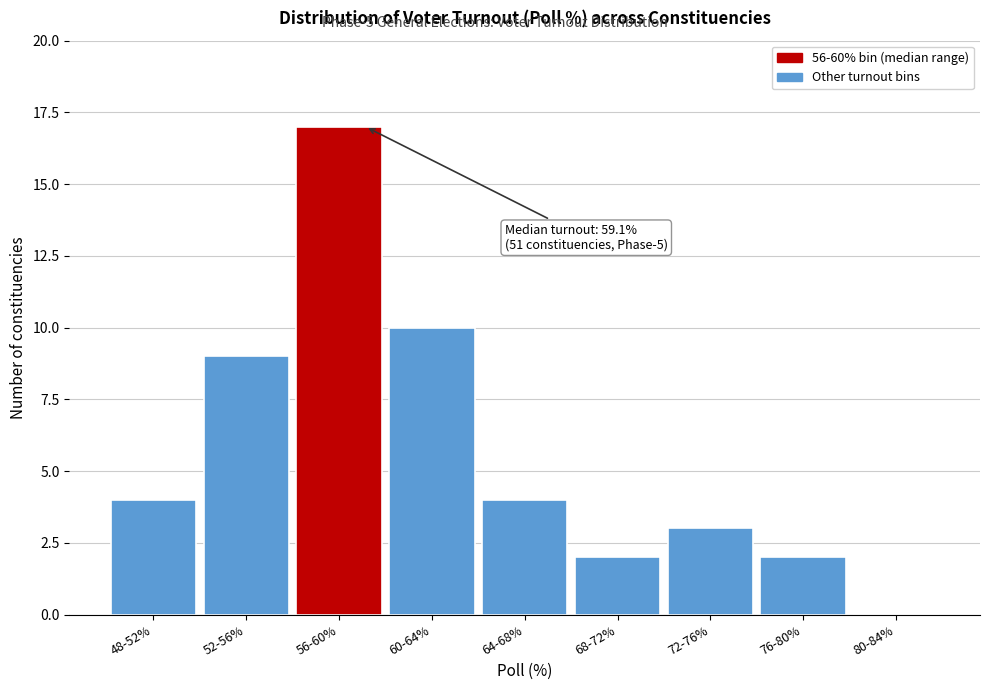

Reading right to left, list all the values displayed in this chart.

80-84%=0	76-80%=2	72-76%=3	68-72%=2	64-68%=4	60-64%=10	56-60%=17	52-56%=9	48-52%=4